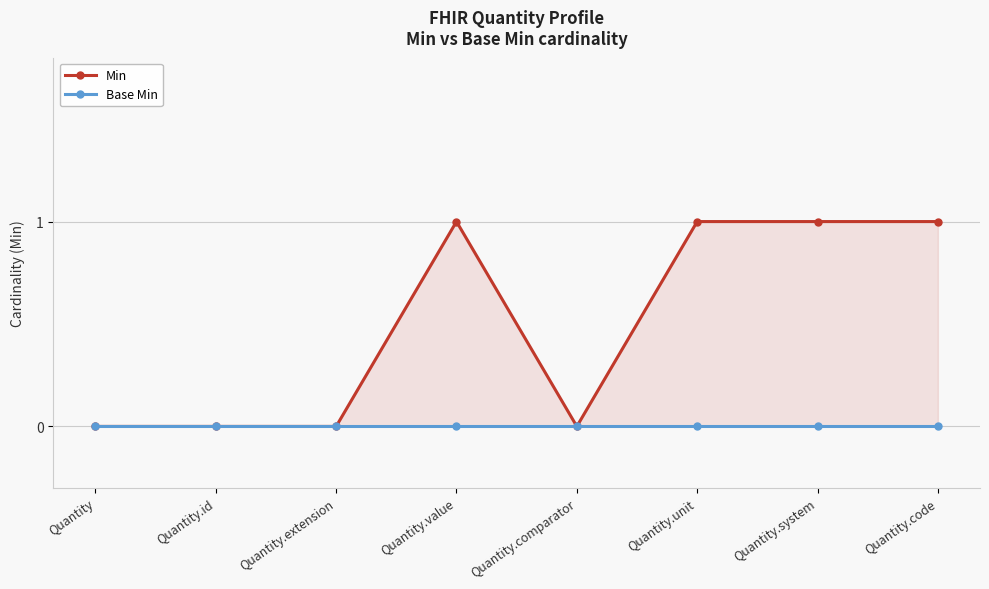

Reading left to right, what are all the values shown in this chart?

Min: Quantity=0	Quantity.id=0	Quantity.extension=0	Quantity.value=1	Quantity.comparator=0	Quantity.unit=1	Quantity.system=1	Quantity.code=1
Base Min: Quantity=0	Quantity.id=0	Quantity.extension=0	Quantity.value=0	Quantity.comparator=0	Quantity.unit=0	Quantity.system=0	Quantity.code=0